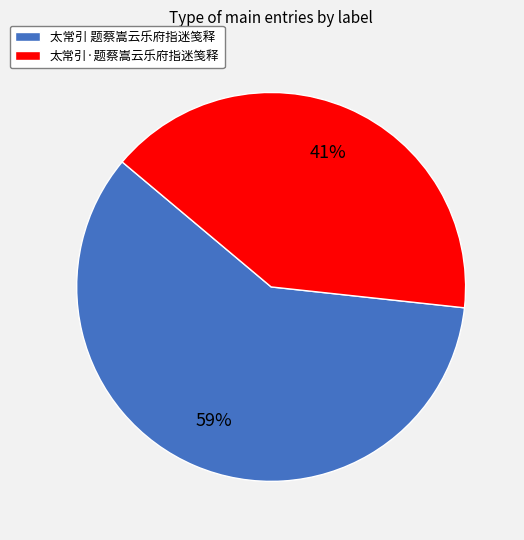

Is there any slice that represents more than half of the pie?

Yes